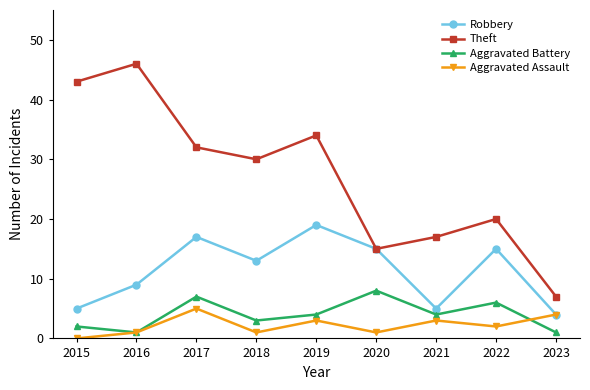

Reading left to right, what are all the values shown in this chart?

Robbery: 5	9	17	13	19	15	5	15	4
Theft: 43	46	32	30	34	15	17	20	7
Aggravated Battery: 2	1	7	3	4	8	4	6	1
Aggravated Assault: 0	1	5	1	3	1	3	2	4